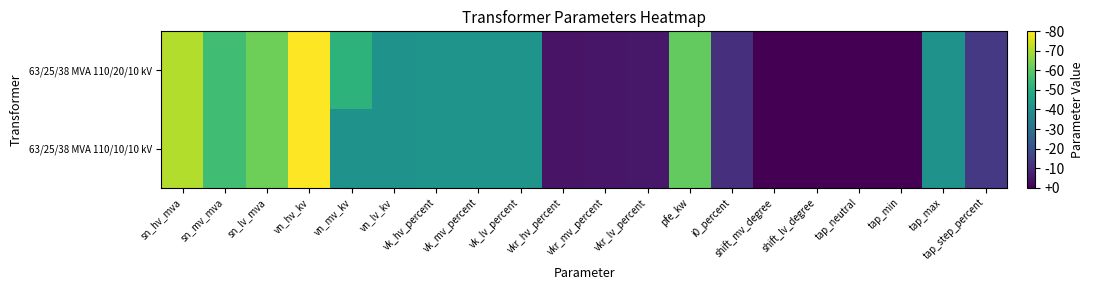

Reading left to right, list all the values displayed in this chart.

63/25/38 MVA 110/20/10 kV: sn_hv_mva=4.2	sn_mv_mva=3.3	sn_lv_mva=3.7	vn_hv_kv=4.7	vn_mv_kv=3.0	vn_lv_kv=2.4	vk_hv_percent=2.4	vk_mv_percent=2.4	vk_lv_percent=2.4	vkr_hv_percent=0.2	vkr_mv_percent=0.3	vkr_lv_percent=0.3	pfe_kw=3.6	i0_percent=0.6	shift_mv_degree=0.0	shift_lv_degree=0.0	tap_neutral=0.0	tap_min=0.0	tap_max=2.4	tap_step_percent=0.8
63/25/38 MVA 110/10/10 kV: sn_hv_mva=4.2	sn_mv_mva=3.3	sn_lv_mva=3.7	vn_hv_kv=4.7	vn_mv_kv=2.4	vn_lv_kv=2.4	vk_hv_percent=2.4	vk_mv_percent=2.4	vk_lv_percent=2.4	vkr_hv_percent=0.2	vkr_mv_percent=0.3	vkr_lv_percent=0.3	pfe_kw=3.6	i0_percent=0.6	shift_mv_degree=0.0	shift_lv_degree=0.0	tap_neutral=0.0	tap_min=0.0	tap_max=2.4	tap_step_percent=0.8